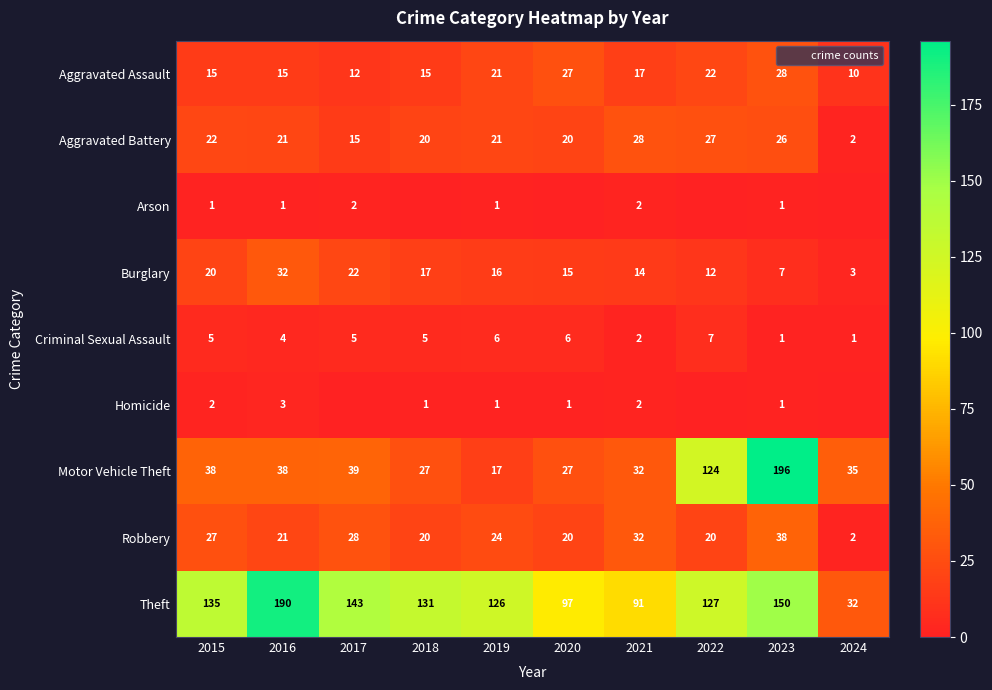

Which category has the highest value in the Aggravated Battery series?

2021